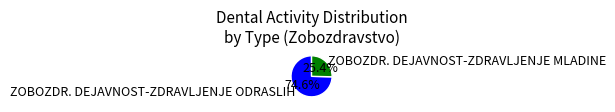

Count the number of slices in the pie.

2